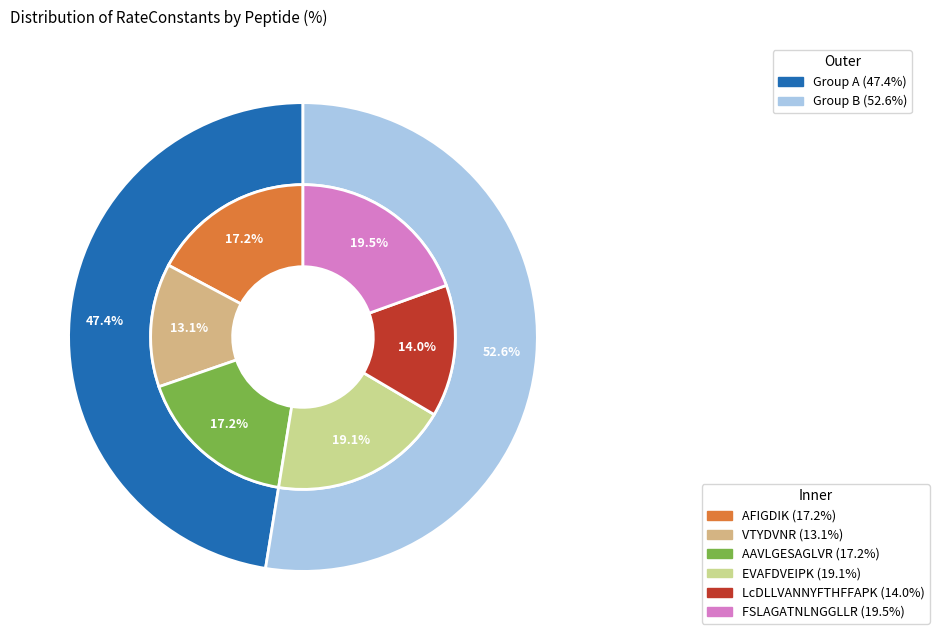

What is the smallest slice in the pie chart?

VTYDVNR